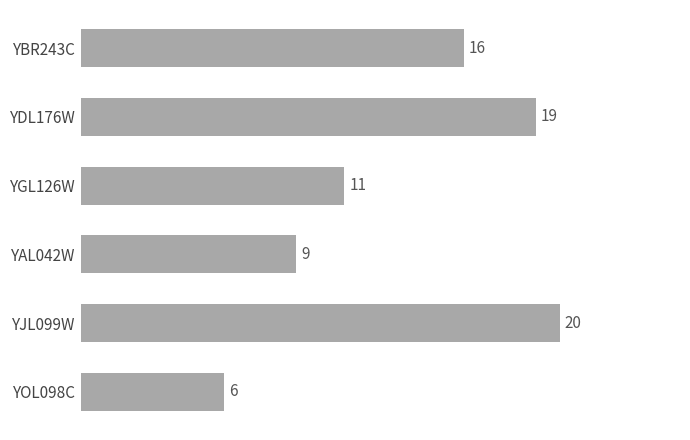

Where is the data nearest to the value 13?

YGL126W